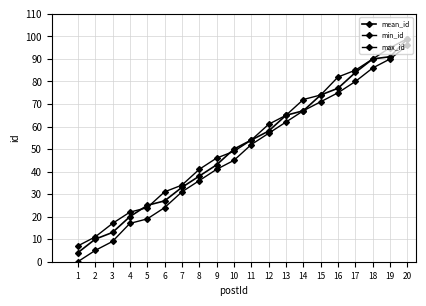

What is the value of the min_id point at the 7th from the left?

31